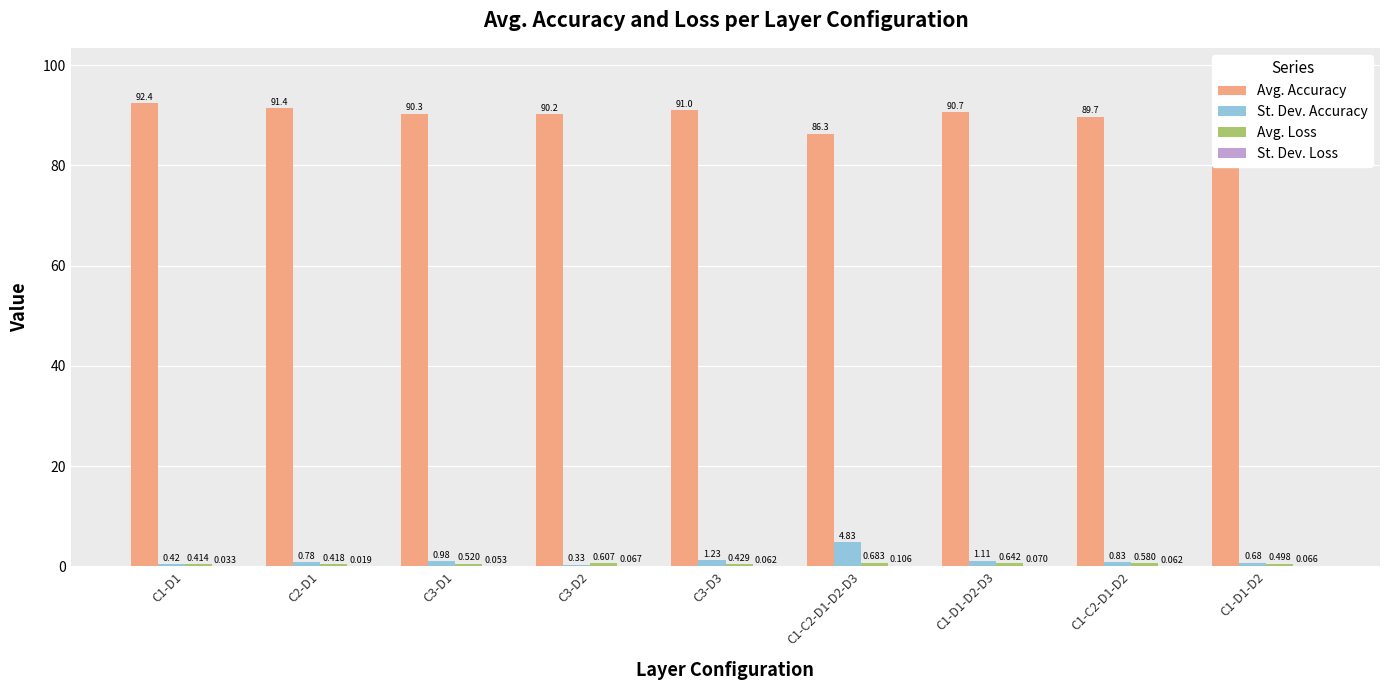

Which series has the largest total across all categories?

Avg. Accuracy